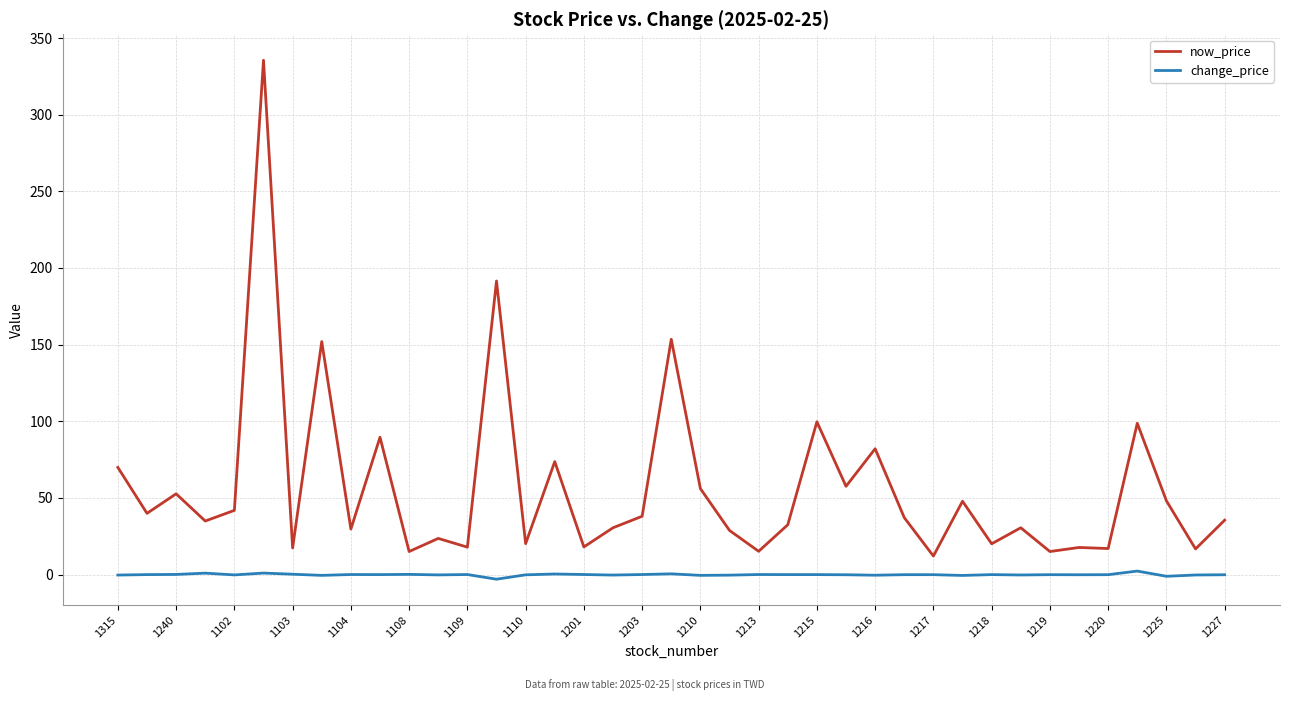

Which series has the largest range (max minus min)?

now_price